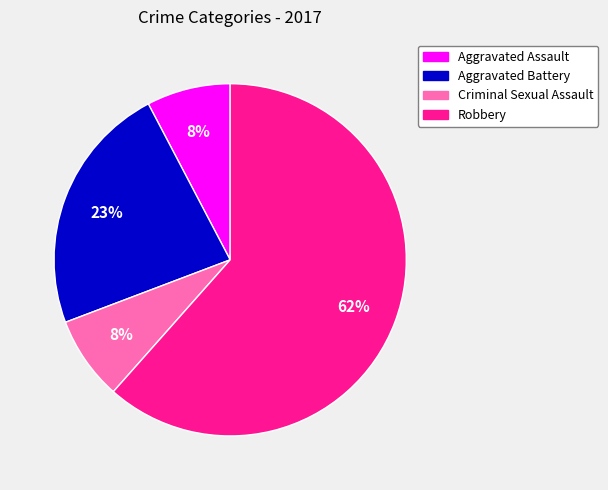

To the nearest percent, what is the average slice percentage?

25%